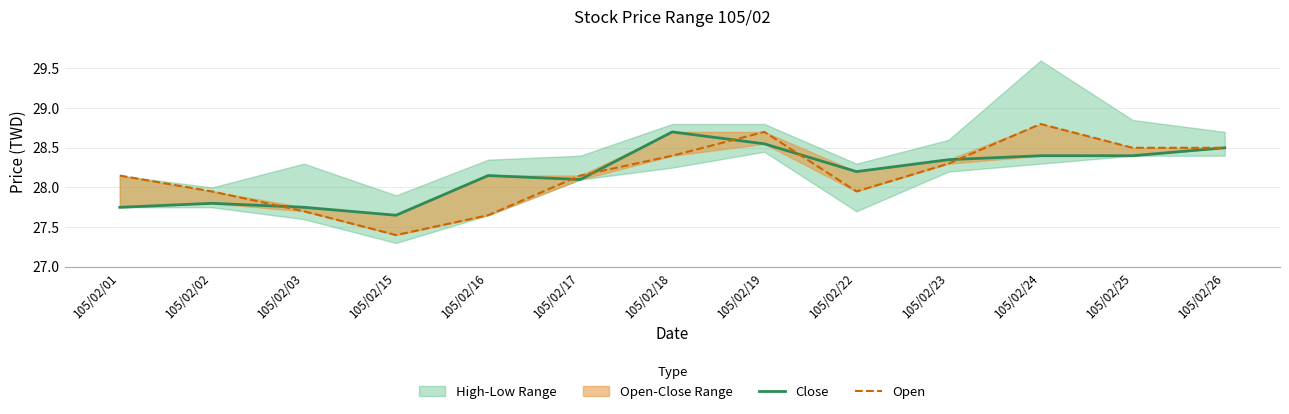

The value of Open at 105/02/16 is 27.6. True or false?

True